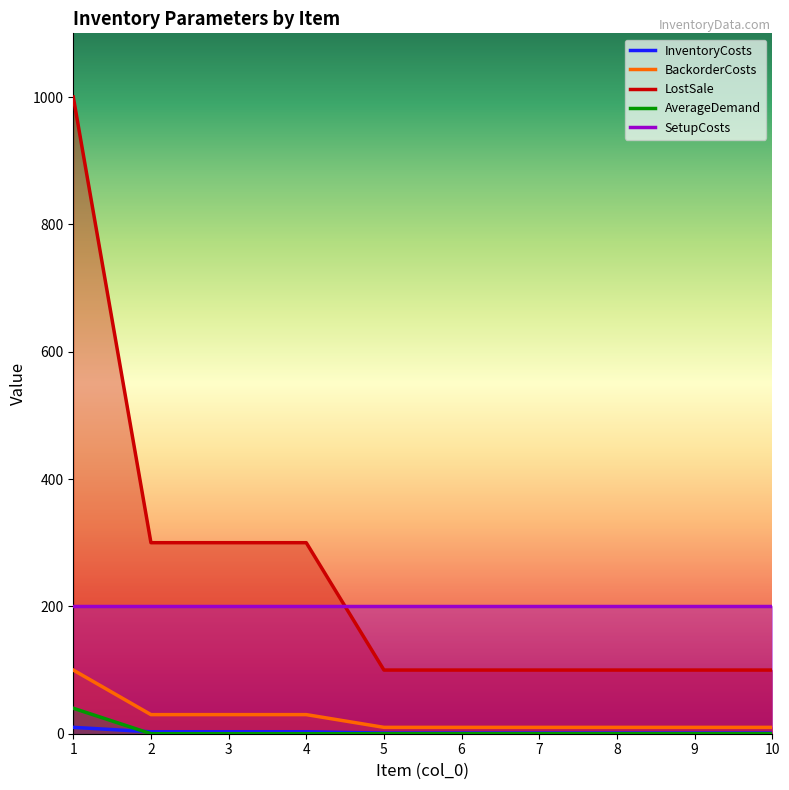

Which category has the highest value in the LostSale series?

1